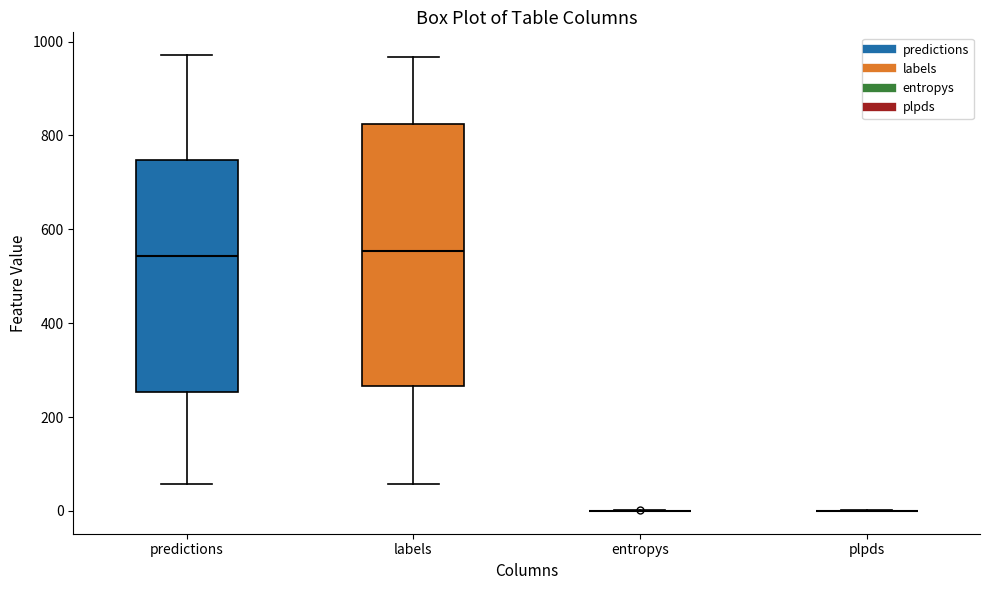

Comparing the boxes themselves (not the whiskers), which one is the tallest?

labels